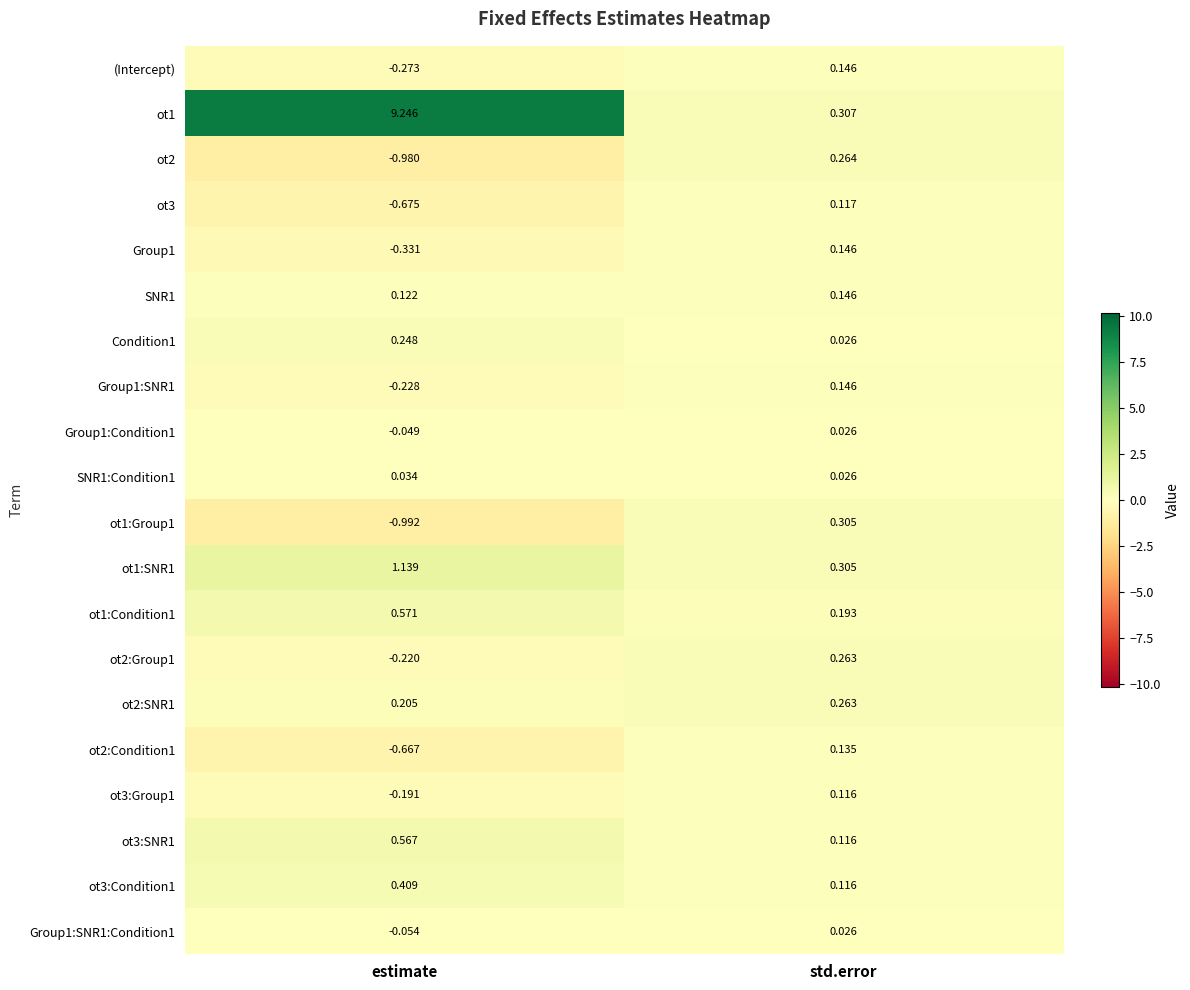

Where does the Group1 series first go above 0?

std.error